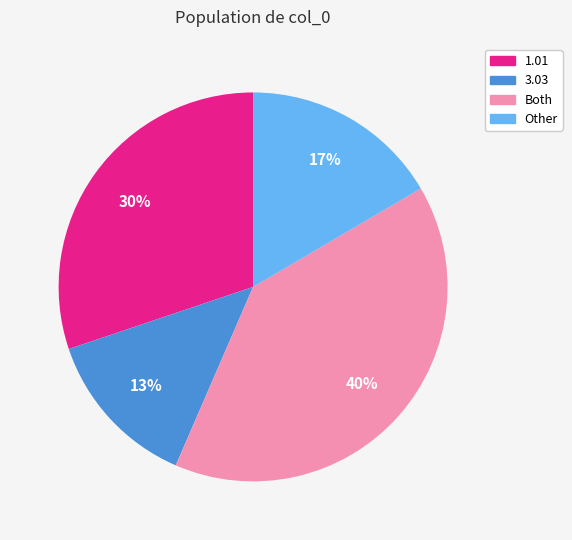

Between Both and 1.01, which is larger?

Both